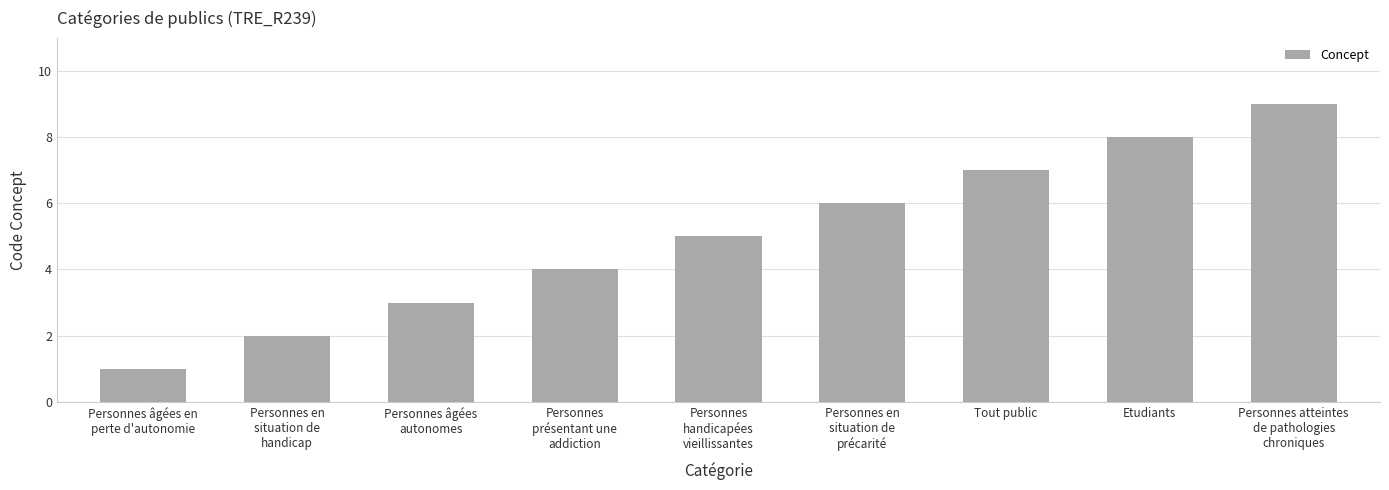

Rank the categories by value from highest to lowest.

Personnes atteintes
de pathologies
chroniques, Etudiants, Tout public, Personnes en
situation de
précarité, Personnes
handicapées
vieillissantes, Personnes
présentant une
addiction, Personnes âgées
autonomes, Personnes en
situation de
handicap, Personnes âgées en
perte d'autonomie